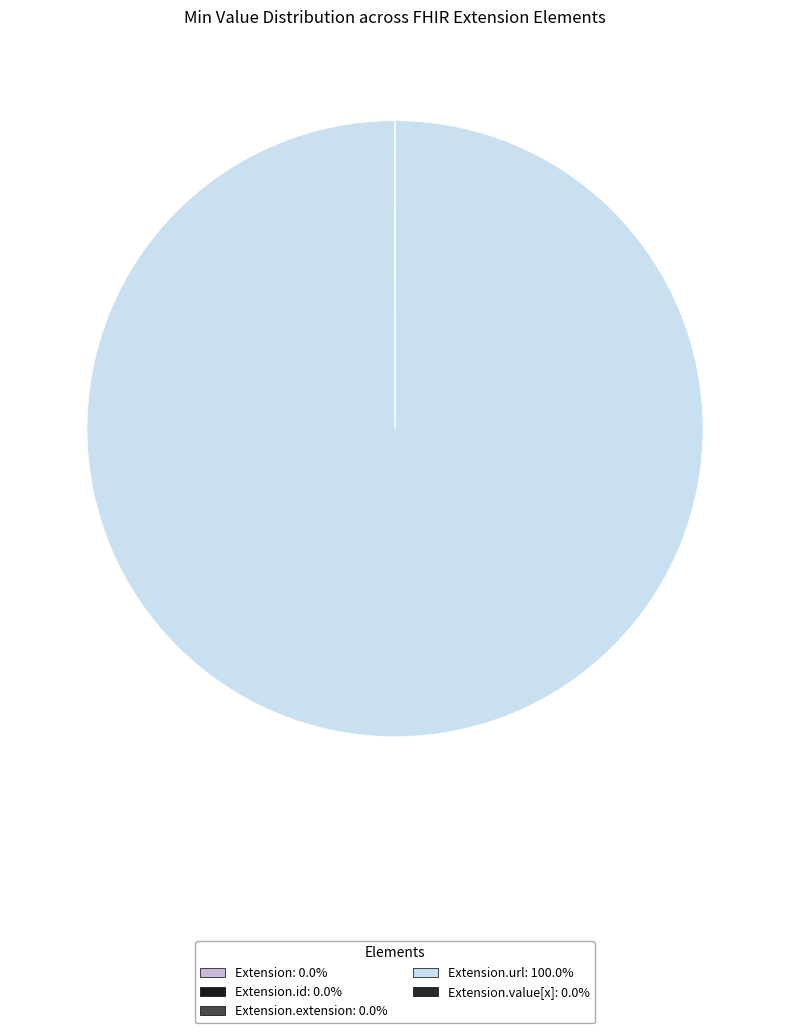

Which category has the smallest portion of the pie?

Extension